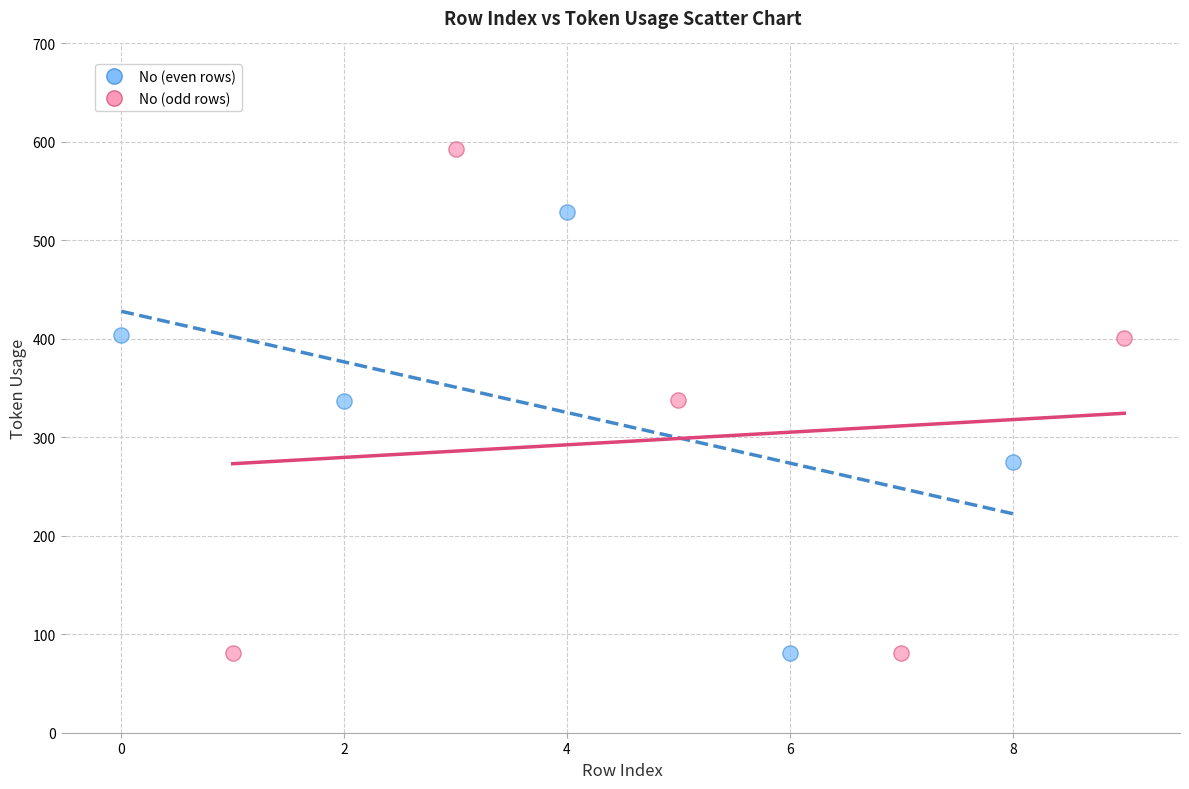

Which series reaches the maximum Y coordinate?

No (odd rows)